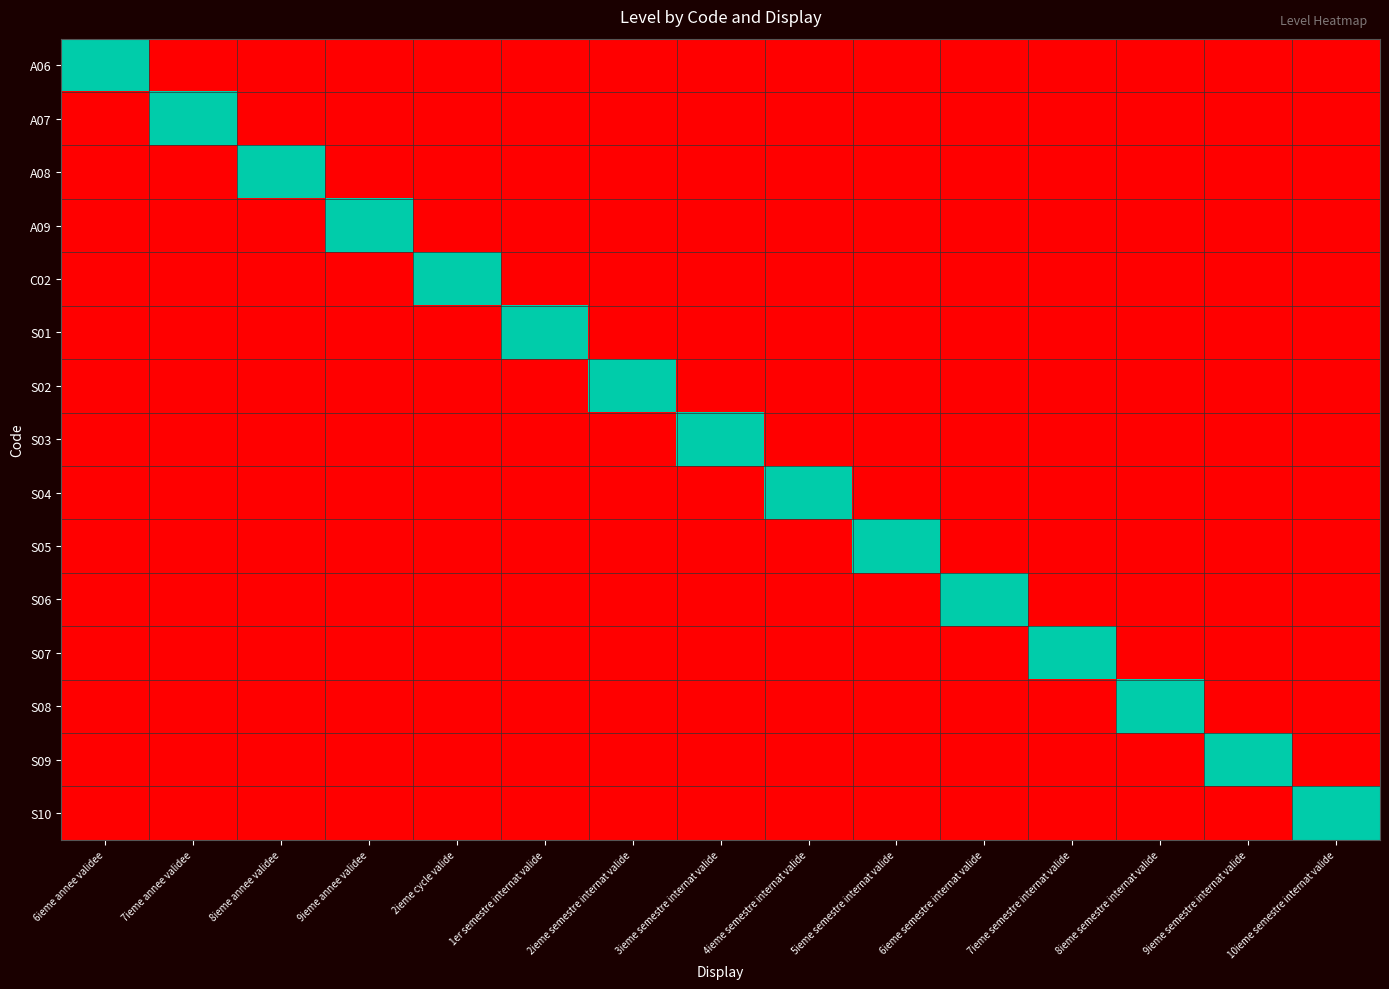

Reading right to left, transcribe all the data shown in this chart.

A06: 10ieme semestre internat valide=0	9ieme semestre internat valide=0	8ieme semestre internat valide=0	7ieme semestre internat valide=0	6ieme semestre internat valide=0	5ieme semestre internat valide=0	4ieme semestre internat valide=0	3ieme semestre internat valide=0	2ieme semestre internat valide=0	1er semestre internat valide=0	2ieme cycle valide=0	9ieme annee validee=0	8ieme annee validee=0	7ieme annee validee=0	6ieme annee validee=1
A07: 10ieme semestre internat valide=0	9ieme semestre internat valide=0	8ieme semestre internat valide=0	7ieme semestre internat valide=0	6ieme semestre internat valide=0	5ieme semestre internat valide=0	4ieme semestre internat valide=0	3ieme semestre internat valide=0	2ieme semestre internat valide=0	1er semestre internat valide=0	2ieme cycle valide=0	9ieme annee validee=0	8ieme annee validee=0	7ieme annee validee=1	6ieme annee validee=0
A08: 10ieme semestre internat valide=0	9ieme semestre internat valide=0	8ieme semestre internat valide=0	7ieme semestre internat valide=0	6ieme semestre internat valide=0	5ieme semestre internat valide=0	4ieme semestre internat valide=0	3ieme semestre internat valide=0	2ieme semestre internat valide=0	1er semestre internat valide=0	2ieme cycle valide=0	9ieme annee validee=0	8ieme annee validee=1	7ieme annee validee=0	6ieme annee validee=0
A09: 10ieme semestre internat valide=0	9ieme semestre internat valide=0	8ieme semestre internat valide=0	7ieme semestre internat valide=0	6ieme semestre internat valide=0	5ieme semestre internat valide=0	4ieme semestre internat valide=0	3ieme semestre internat valide=0	2ieme semestre internat valide=0	1er semestre internat valide=0	2ieme cycle valide=0	9ieme annee validee=1	8ieme annee validee=0	7ieme annee validee=0	6ieme annee validee=0
C02: 10ieme semestre internat valide=0	9ieme semestre internat valide=0	8ieme semestre internat valide=0	7ieme semestre internat valide=0	6ieme semestre internat valide=0	5ieme semestre internat valide=0	4ieme semestre internat valide=0	3ieme semestre internat valide=0	2ieme semestre internat valide=0	1er semestre internat valide=0	2ieme cycle valide=1	9ieme annee validee=0	8ieme annee validee=0	7ieme annee validee=0	6ieme annee validee=0
S01: 10ieme semestre internat valide=0	9ieme semestre internat valide=0	8ieme semestre internat valide=0	7ieme semestre internat valide=0	6ieme semestre internat valide=0	5ieme semestre internat valide=0	4ieme semestre internat valide=0	3ieme semestre internat valide=0	2ieme semestre internat valide=0	1er semestre internat valide=1	2ieme cycle valide=0	9ieme annee validee=0	8ieme annee validee=0	7ieme annee validee=0	6ieme annee validee=0
S02: 10ieme semestre internat valide=0	9ieme semestre internat valide=0	8ieme semestre internat valide=0	7ieme semestre internat valide=0	6ieme semestre internat valide=0	5ieme semestre internat valide=0	4ieme semestre internat valide=0	3ieme semestre internat valide=0	2ieme semestre internat valide=1	1er semestre internat valide=0	2ieme cycle valide=0	9ieme annee validee=0	8ieme annee validee=0	7ieme annee validee=0	6ieme annee validee=0
S03: 10ieme semestre internat valide=0	9ieme semestre internat valide=0	8ieme semestre internat valide=0	7ieme semestre internat valide=0	6ieme semestre internat valide=0	5ieme semestre internat valide=0	4ieme semestre internat valide=0	3ieme semestre internat valide=1	2ieme semestre internat valide=0	1er semestre internat valide=0	2ieme cycle valide=0	9ieme annee validee=0	8ieme annee validee=0	7ieme annee validee=0	6ieme annee validee=0
S04: 10ieme semestre internat valide=0	9ieme semestre internat valide=0	8ieme semestre internat valide=0	7ieme semestre internat valide=0	6ieme semestre internat valide=0	5ieme semestre internat valide=0	4ieme semestre internat valide=1	3ieme semestre internat valide=0	2ieme semestre internat valide=0	1er semestre internat valide=0	2ieme cycle valide=0	9ieme annee validee=0	8ieme annee validee=0	7ieme annee validee=0	6ieme annee validee=0
S05: 10ieme semestre internat valide=0	9ieme semestre internat valide=0	8ieme semestre internat valide=0	7ieme semestre internat valide=0	6ieme semestre internat valide=0	5ieme semestre internat valide=1	4ieme semestre internat valide=0	3ieme semestre internat valide=0	2ieme semestre internat valide=0	1er semestre internat valide=0	2ieme cycle valide=0	9ieme annee validee=0	8ieme annee validee=0	7ieme annee validee=0	6ieme annee validee=0
S06: 10ieme semestre internat valide=0	9ieme semestre internat valide=0	8ieme semestre internat valide=0	7ieme semestre internat valide=0	6ieme semestre internat valide=1	5ieme semestre internat valide=0	4ieme semestre internat valide=0	3ieme semestre internat valide=0	2ieme semestre internat valide=0	1er semestre internat valide=0	2ieme cycle valide=0	9ieme annee validee=0	8ieme annee validee=0	7ieme annee validee=0	6ieme annee validee=0
S07: 10ieme semestre internat valide=0	9ieme semestre internat valide=0	8ieme semestre internat valide=0	7ieme semestre internat valide=1	6ieme semestre internat valide=0	5ieme semestre internat valide=0	4ieme semestre internat valide=0	3ieme semestre internat valide=0	2ieme semestre internat valide=0	1er semestre internat valide=0	2ieme cycle valide=0	9ieme annee validee=0	8ieme annee validee=0	7ieme annee validee=0	6ieme annee validee=0
S08: 10ieme semestre internat valide=0	9ieme semestre internat valide=0	8ieme semestre internat valide=1	7ieme semestre internat valide=0	6ieme semestre internat valide=0	5ieme semestre internat valide=0	4ieme semestre internat valide=0	3ieme semestre internat valide=0	2ieme semestre internat valide=0	1er semestre internat valide=0	2ieme cycle valide=0	9ieme annee validee=0	8ieme annee validee=0	7ieme annee validee=0	6ieme annee validee=0
S09: 10ieme semestre internat valide=0	9ieme semestre internat valide=1	8ieme semestre internat valide=0	7ieme semestre internat valide=0	6ieme semestre internat valide=0	5ieme semestre internat valide=0	4ieme semestre internat valide=0	3ieme semestre internat valide=0	2ieme semestre internat valide=0	1er semestre internat valide=0	2ieme cycle valide=0	9ieme annee validee=0	8ieme annee validee=0	7ieme annee validee=0	6ieme annee validee=0
S10: 10ieme semestre internat valide=1	9ieme semestre internat valide=0	8ieme semestre internat valide=0	7ieme semestre internat valide=0	6ieme semestre internat valide=0	5ieme semestre internat valide=0	4ieme semestre internat valide=0	3ieme semestre internat valide=0	2ieme semestre internat valide=0	1er semestre internat valide=0	2ieme cycle valide=0	9ieme annee validee=0	8ieme annee validee=0	7ieme annee validee=0	6ieme annee validee=0